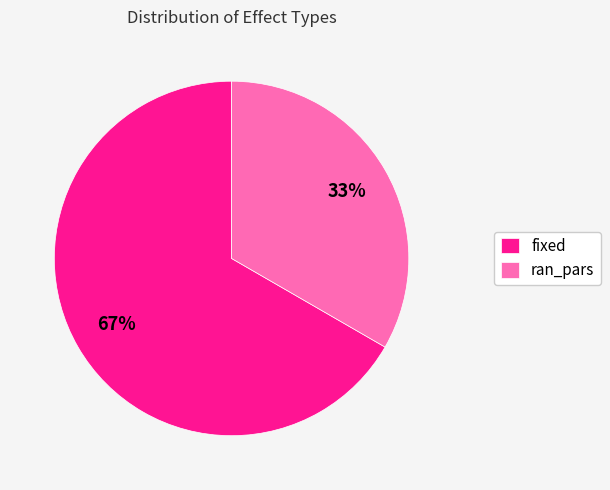

What percentage is the fixed slice, to the nearest percent?

67%